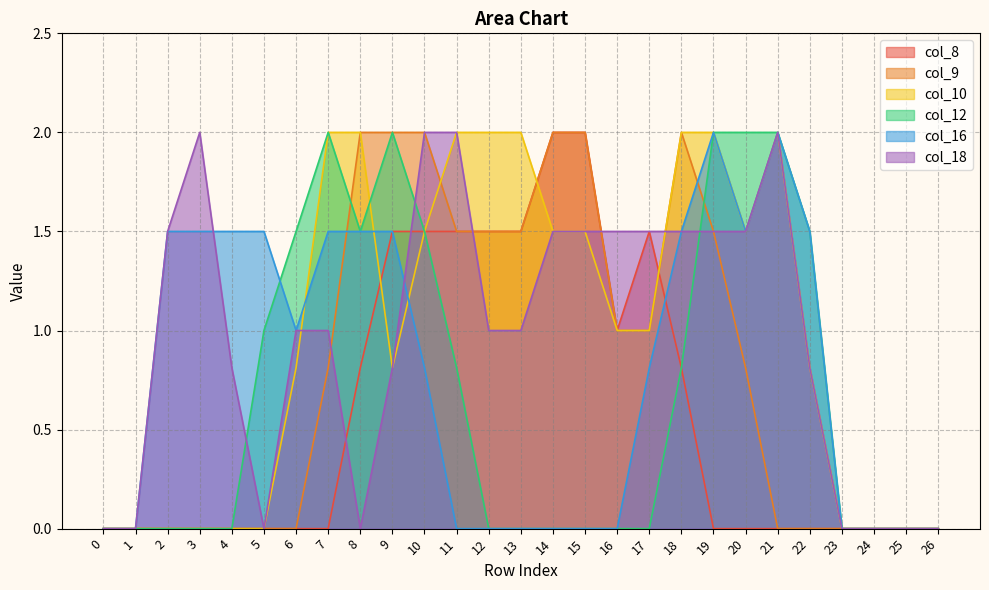

Is the value of col_10 at 9 greater than the value of col_9 at 3?

Yes